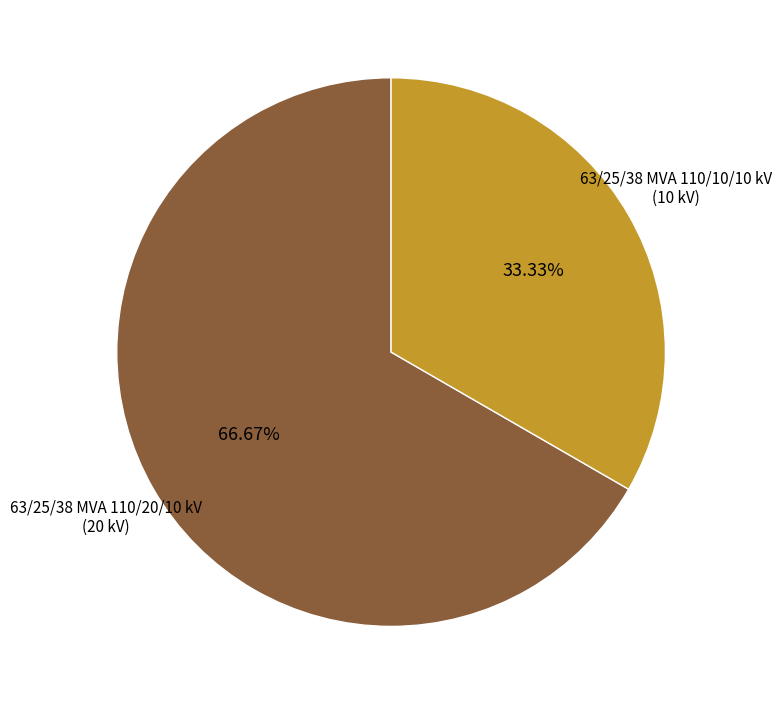

Is there a majority slice in this chart?

Yes